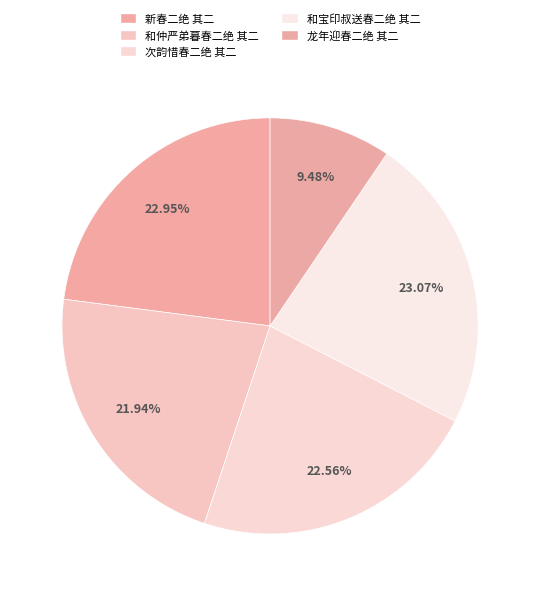

To the nearest percent, what is the combined percentage of 和宝印叔送春二绝 其二 and 和仲严弟暮春二绝 其二?

45%